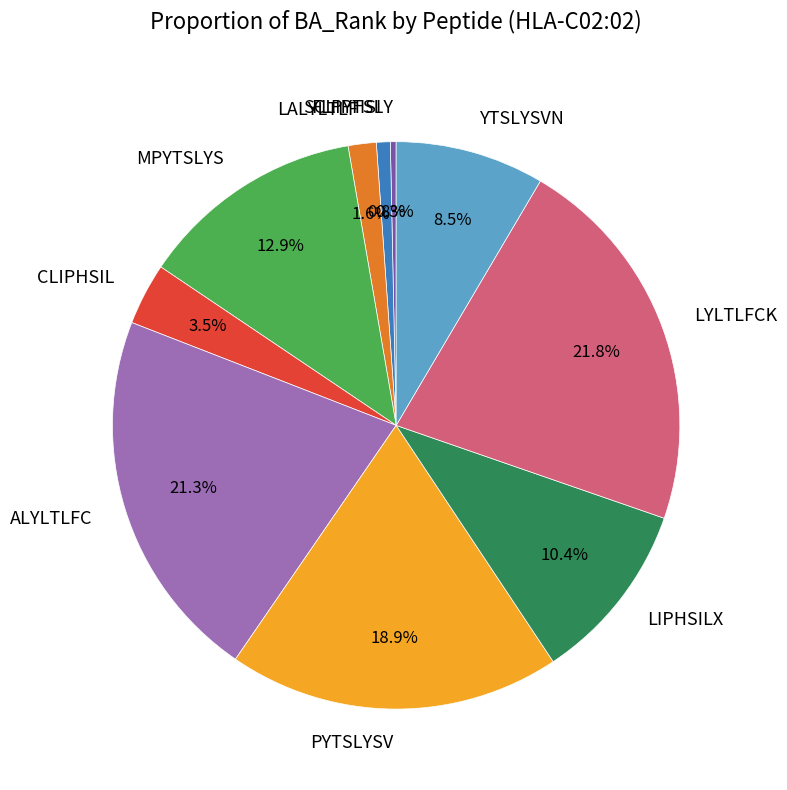

Is it true that FLPYTSLY is 0% of the pie?

True